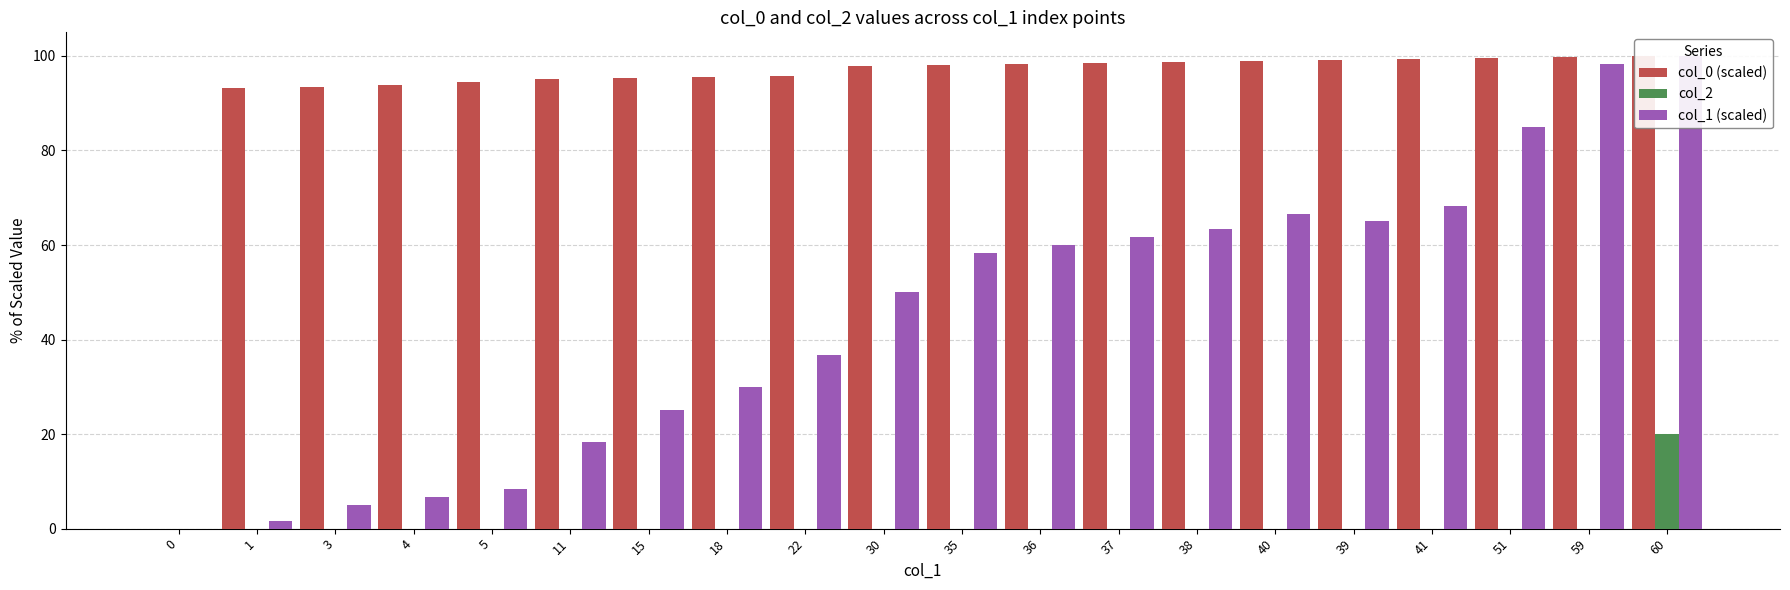

Reading left to right, transcribe all the data shown in this chart.

col_0 (scaled): 0=0.0	1=93.3	3=93.5	4=93.9	5=94.4	11=95.2	15=95.3	18=95.5	22=95.7	30=98.0	35=98.1	36=98.3	37=98.5	38=98.7	40=98.9	39=99.1	41=99.4	51=99.6	59=99.8	60=100.0
col_2: 0=0.0	1=0.0	3=0.0	4=0.0	5=0.0	11=0.0	15=0.0	18=0.0	22=0.0	30=0.0	35=0.0	36=0.0	37=0.0	38=0.0	40=0.0	39=0.0	41=0.0	51=0.0	59=0.0	60=20.0
col_1 (scaled): 0=0.0	1=1.7	3=5.0	4=6.7	5=8.3	11=18.3	15=25.0	18=30.0	22=36.7	30=50.0	35=58.3	36=60.0	37=61.7	38=63.3	40=66.7	39=65.0	41=68.3	51=85.0	59=98.3	60=100.0